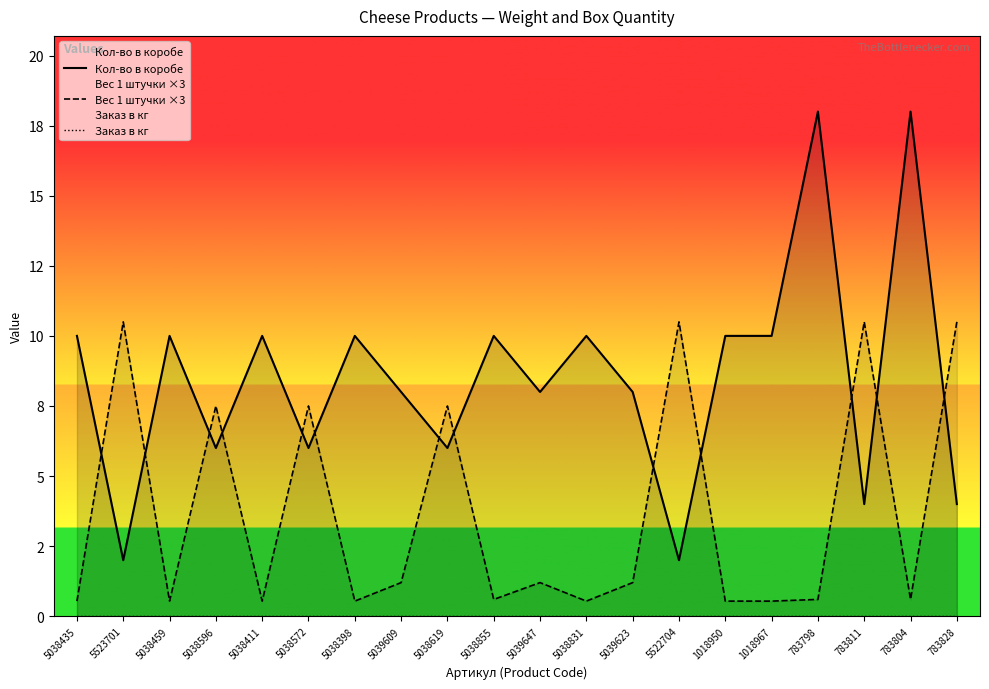

What is the label of the 9th point from the right?

5038831